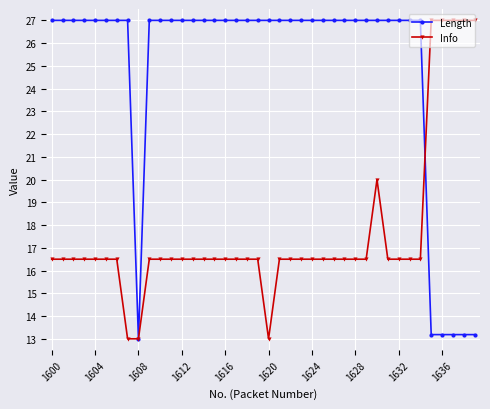

At how many categories does at least one series exceed 17?

39